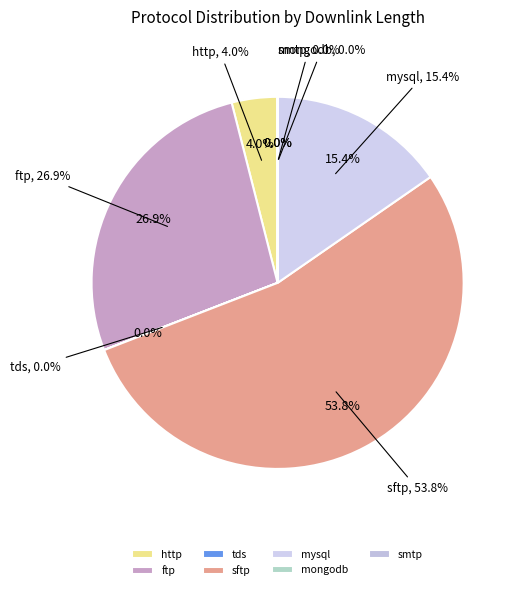

True or false: http accounts for 1% of the total.

False